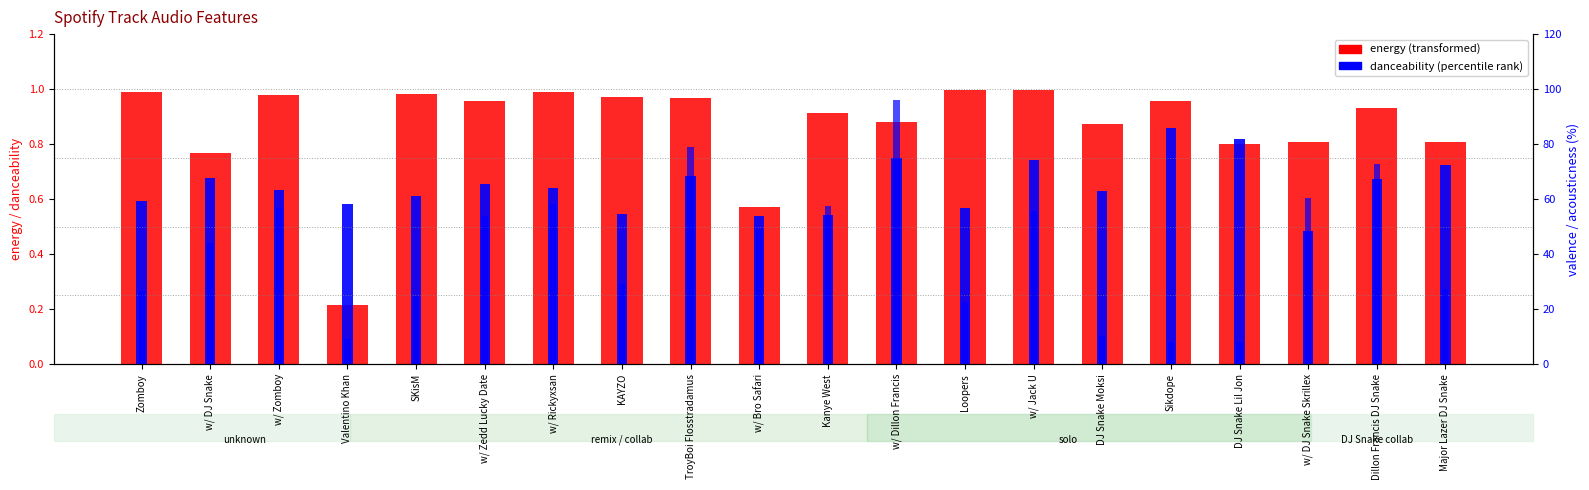

Count the danceability values in the range 0 to 1.

20